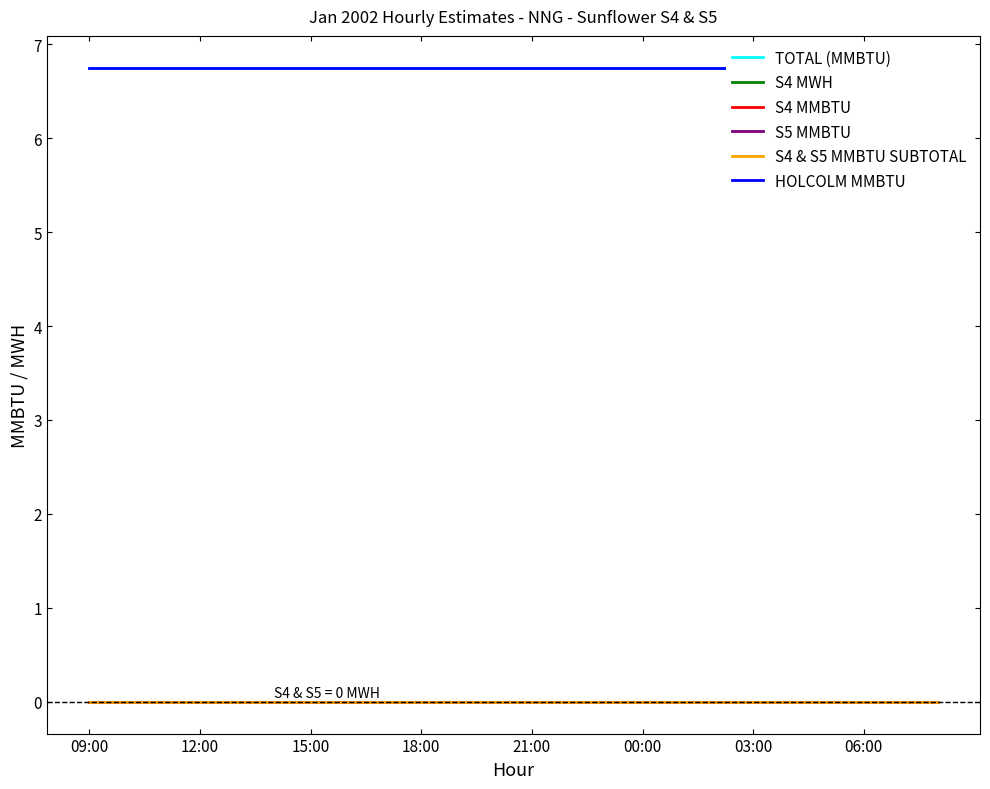

What position from the left is 09:00?

1